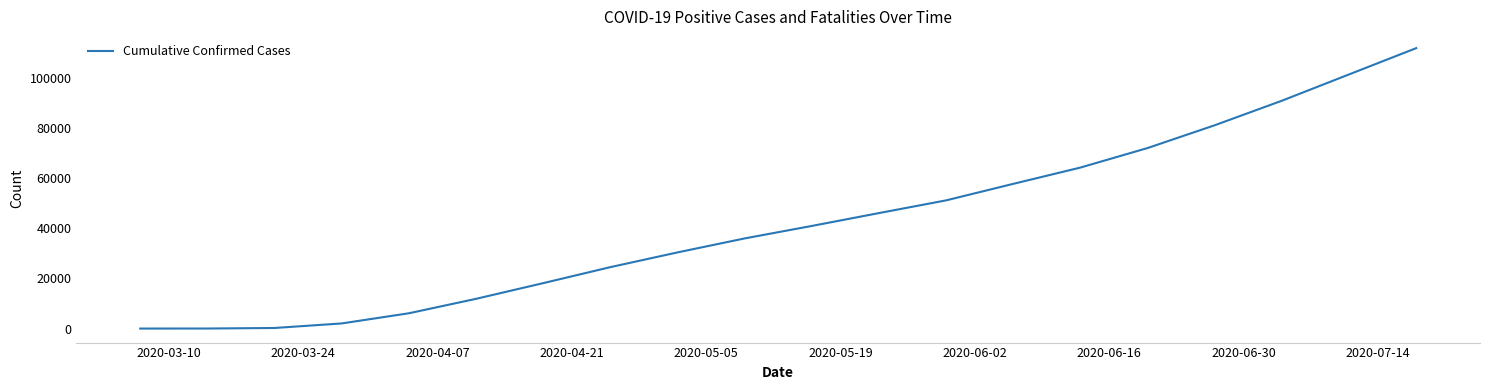

What is the difference between the maximum and minimum values?

111995